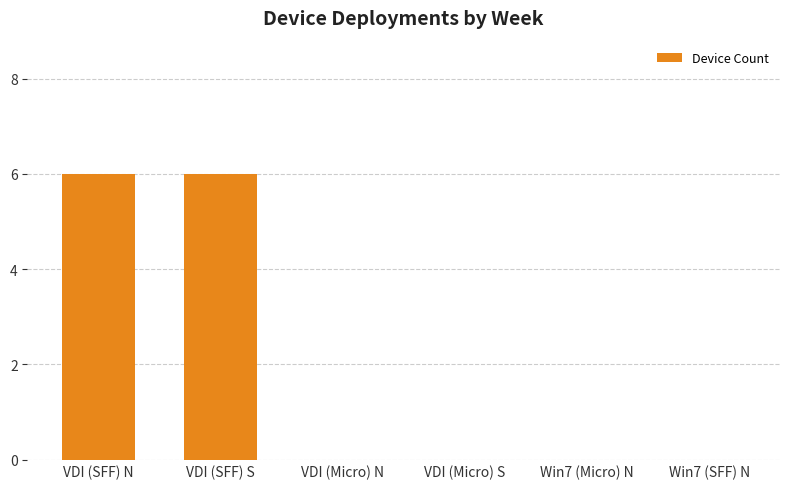

Reading left to right, what are all the values shown in this chart?

VDI (SFF) N=6	VDI (SFF) S=6	VDI (Micro) N=0	VDI (Micro) S=0	Win7 (Micro) N=0	Win7 (SFF) N=0